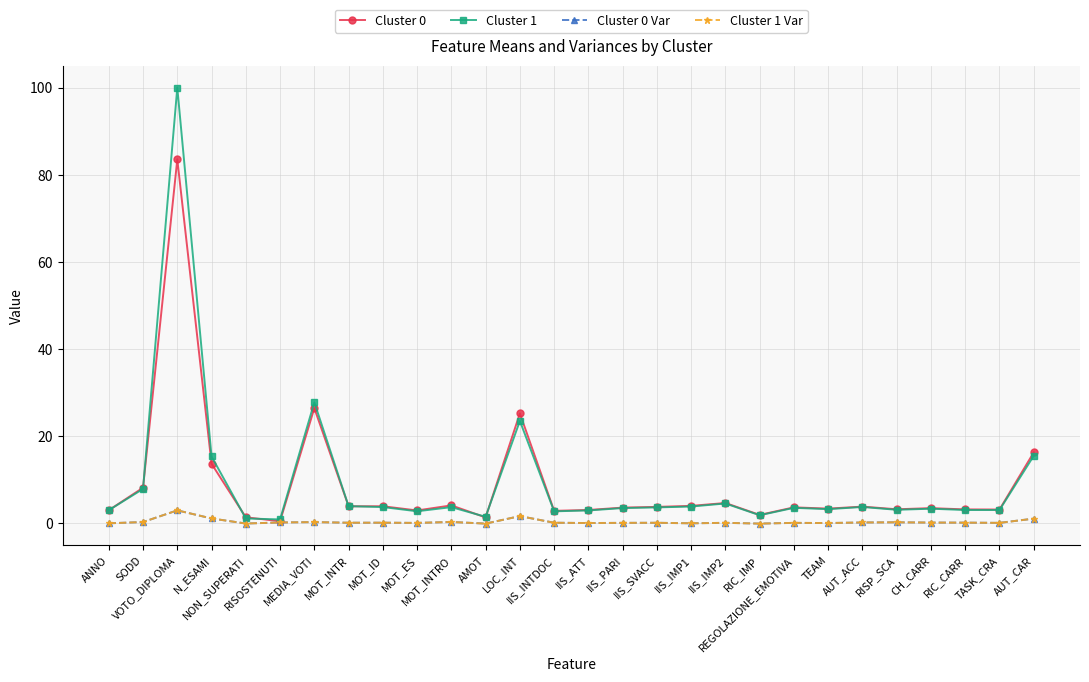

Is it true that Cluster 0 Var equals 0.4 at AUT_CAR?

False